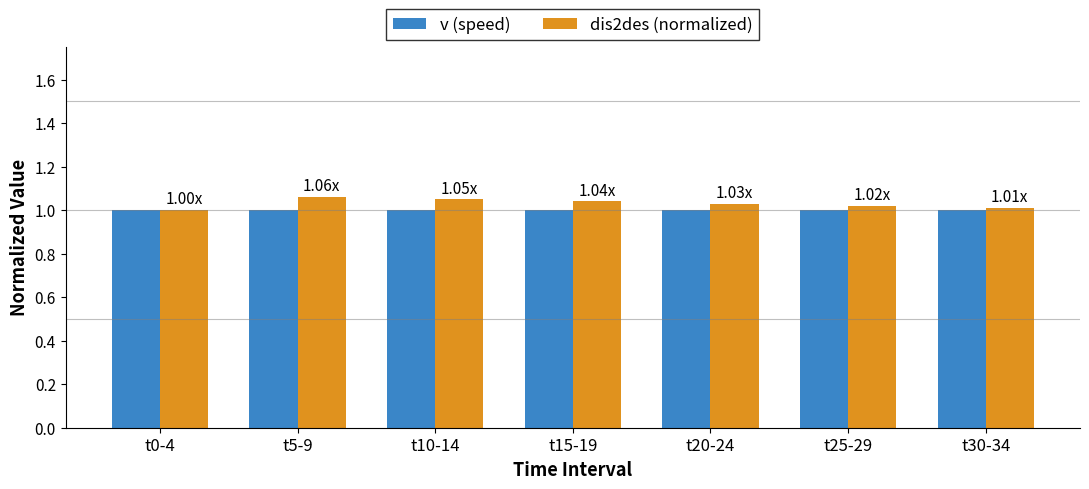

Is the value of v (speed) at t25-29 greater than the value of dis2des (normalized) at t5-9?

No